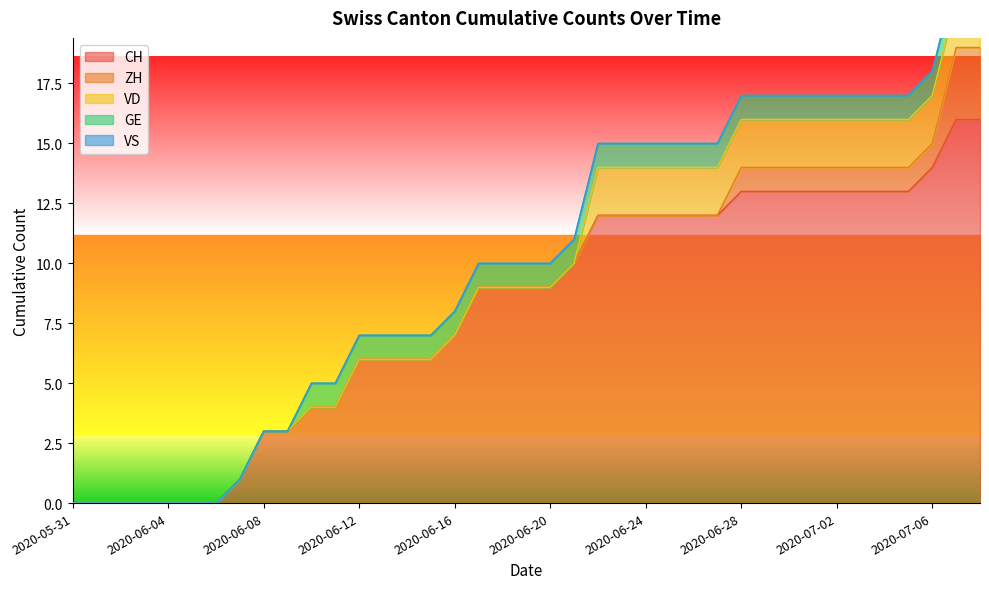

List the series in order of their peak value, highest first.

CH, ZH, VD, GE, VS